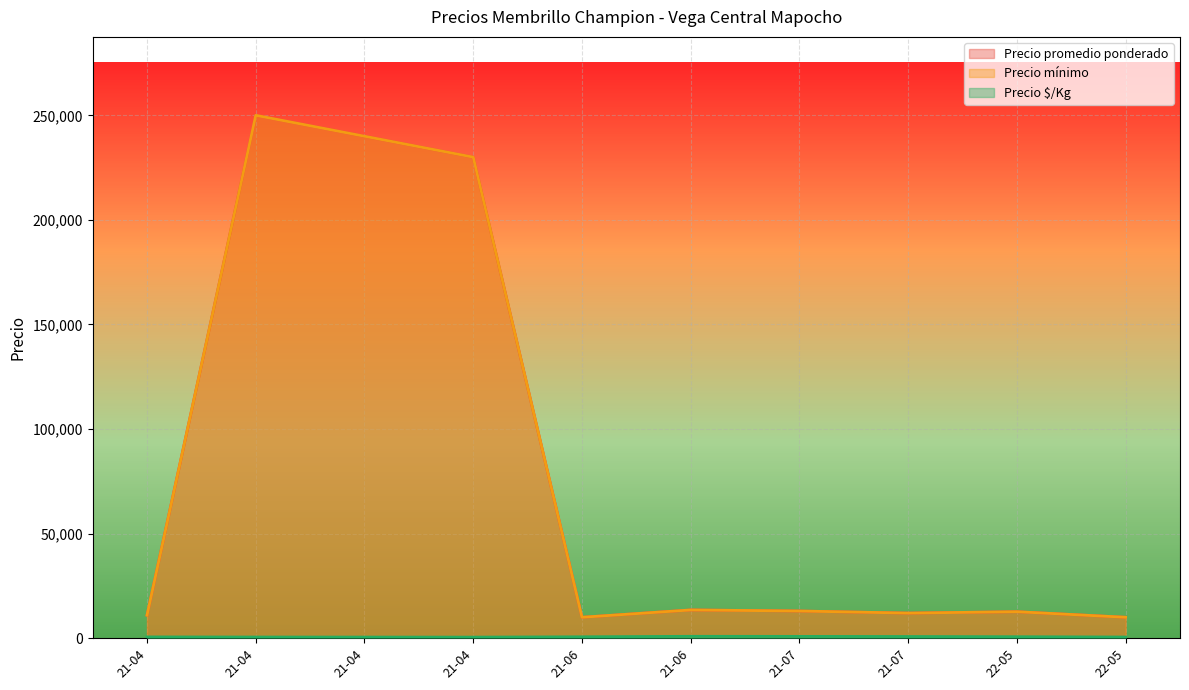

What is the maximum value for Precio $/Kg?

1000